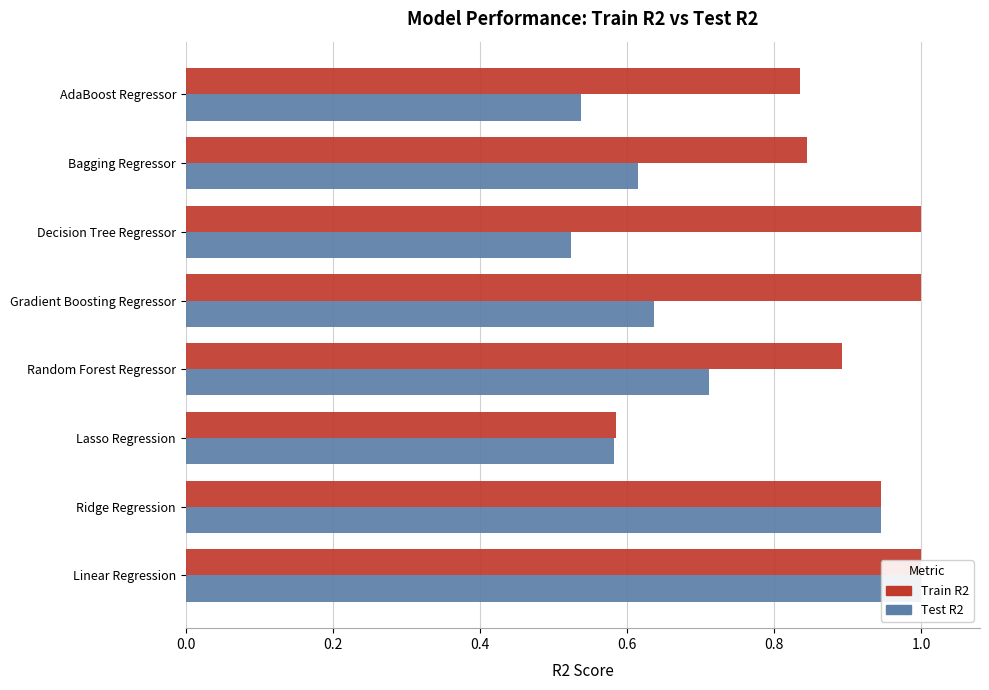

What is the difference between the second highest and minimum values in the Train R2 series?

0.4